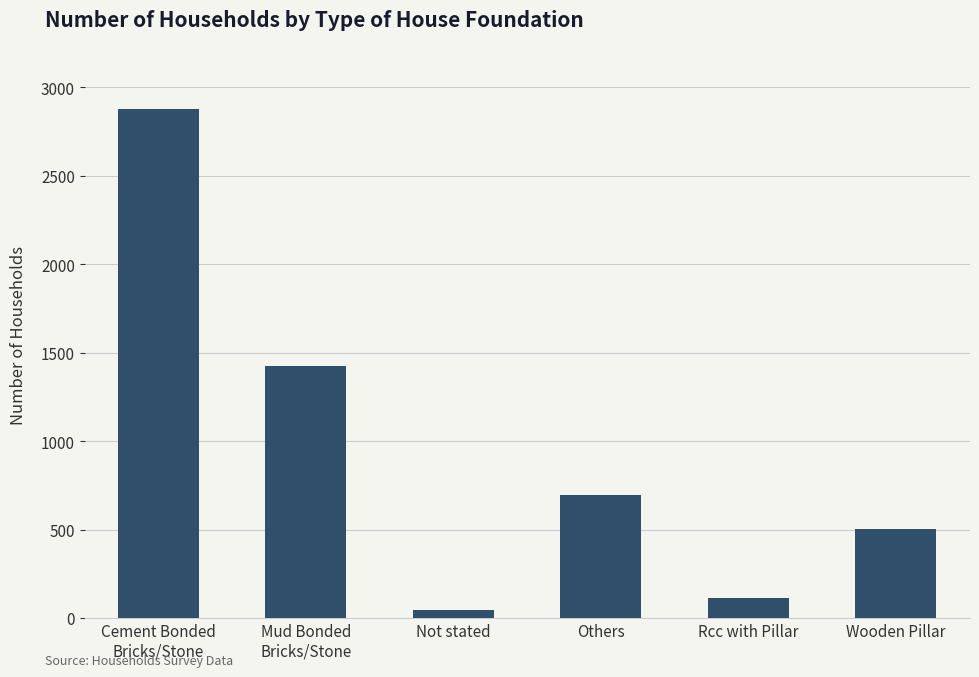

At which label is the value closest to 1461?

Mud Bonded
Bricks/Stone